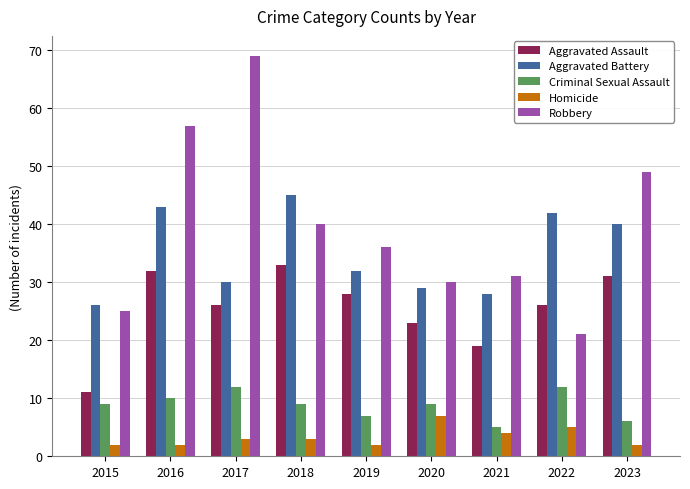

Rank the series at 2022 from highest to lowest value.

Aggravated Battery, Aggravated Assault, Robbery, Criminal Sexual Assault, Homicide